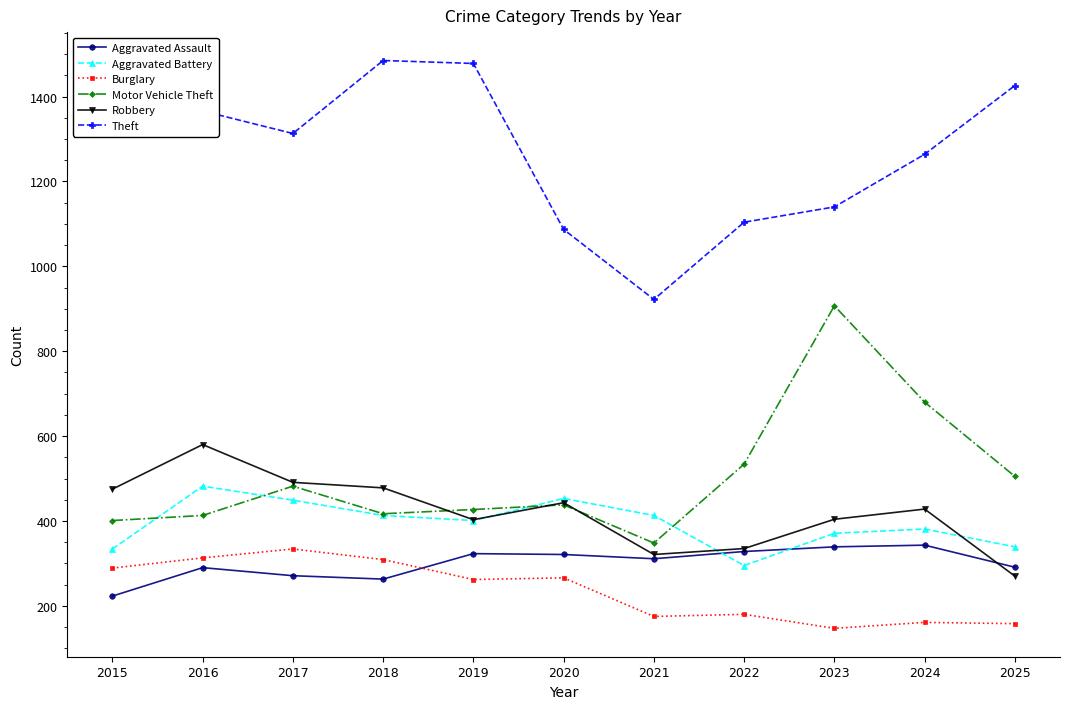

What is the sum of the Motor Vehicle Theft values at 2015 and 2023?

1308